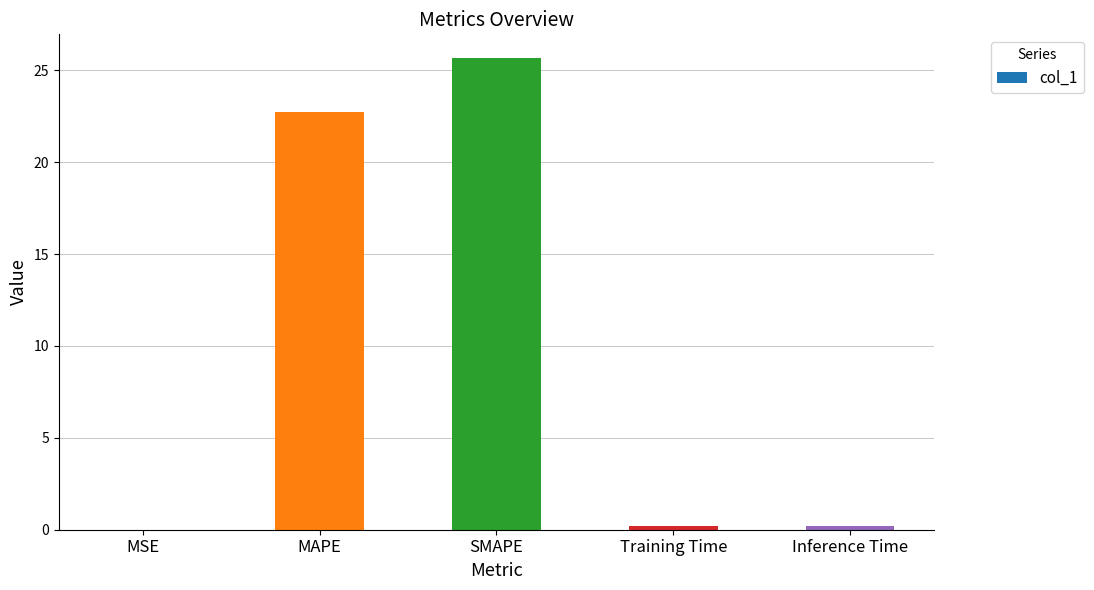

Are the bars horizontal?

No